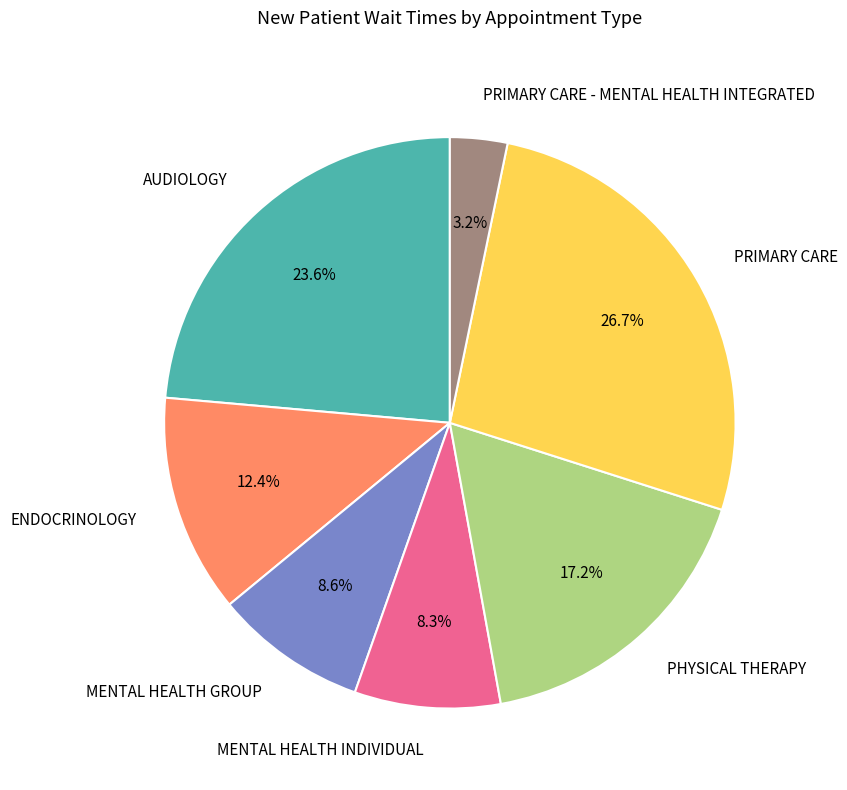

Is it true that MENTAL HEALTH GROUP is 9% of the pie?

True